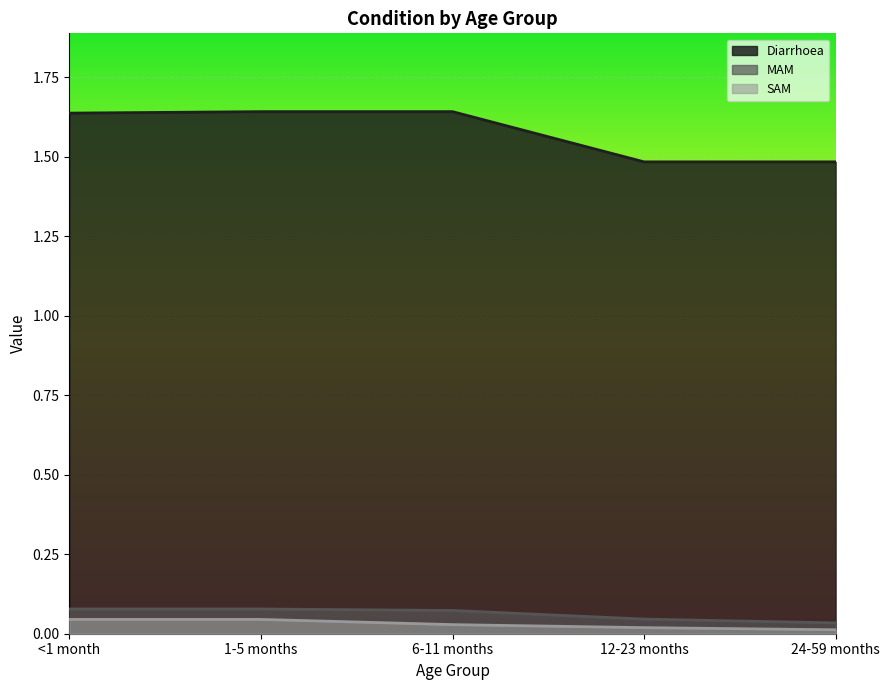

Between 1-5 months and 24-59 months, which series saw the biggest shift?

Diarrhoea